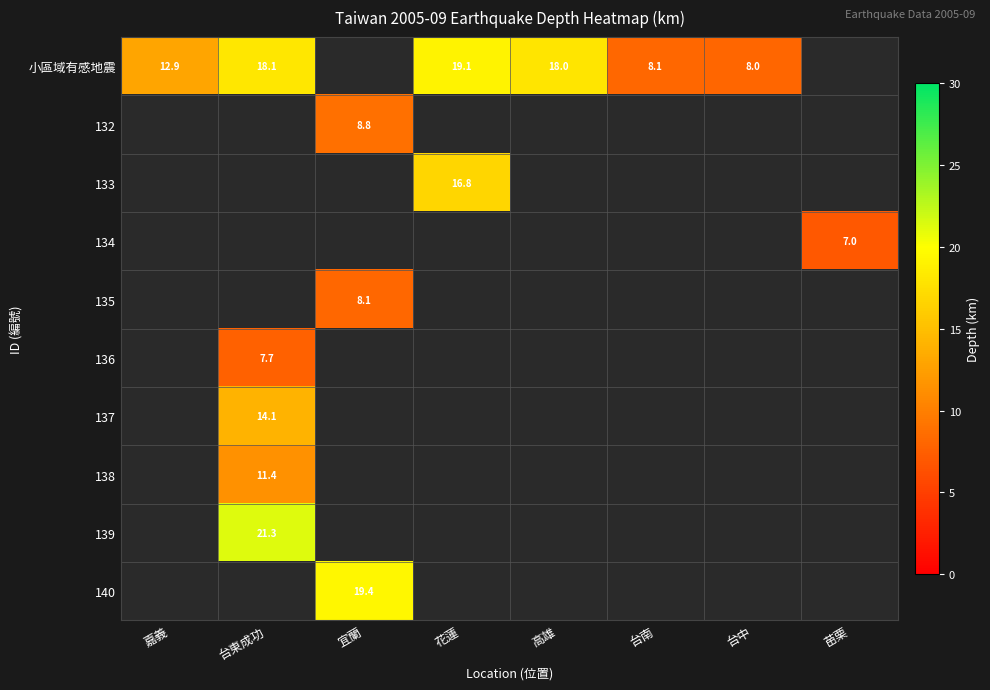

What is the sum of the 134 values at 苗栗 and 台中?

7.0